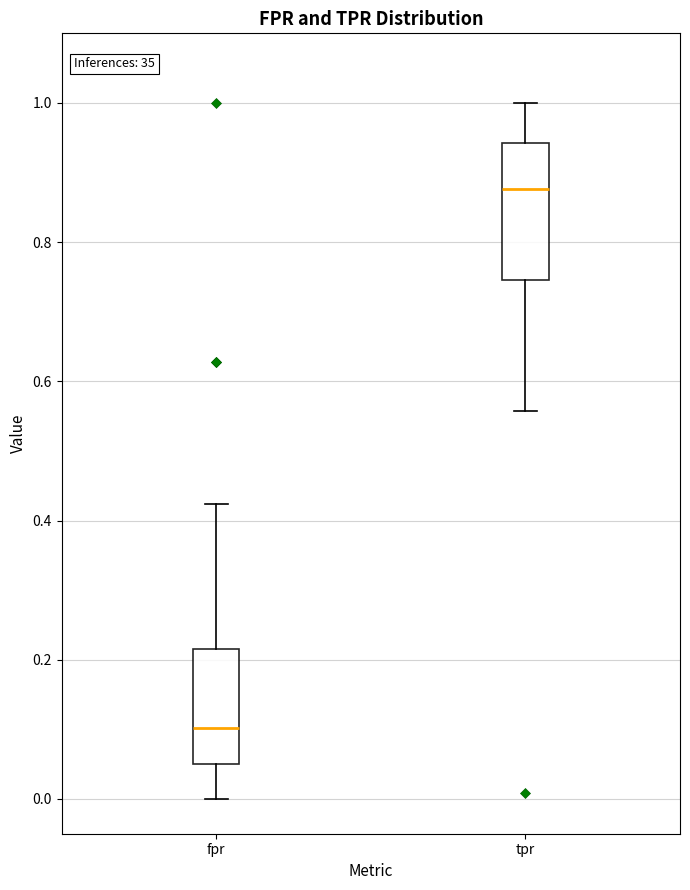

Reading left to right, transcribe this box plot: for each box, give where its median line is, the range the box spans, and where its two whiskers end, as read against the y-axis. The values are not printed on the chart, so give them approximately, as read against the axis.

fpr: median 0.10, box 0.06 to 0.22, whiskers 0.00 to 0.42
tpr: median 0.88, box 0.74 to 0.94, whiskers 0.56 to 1.00